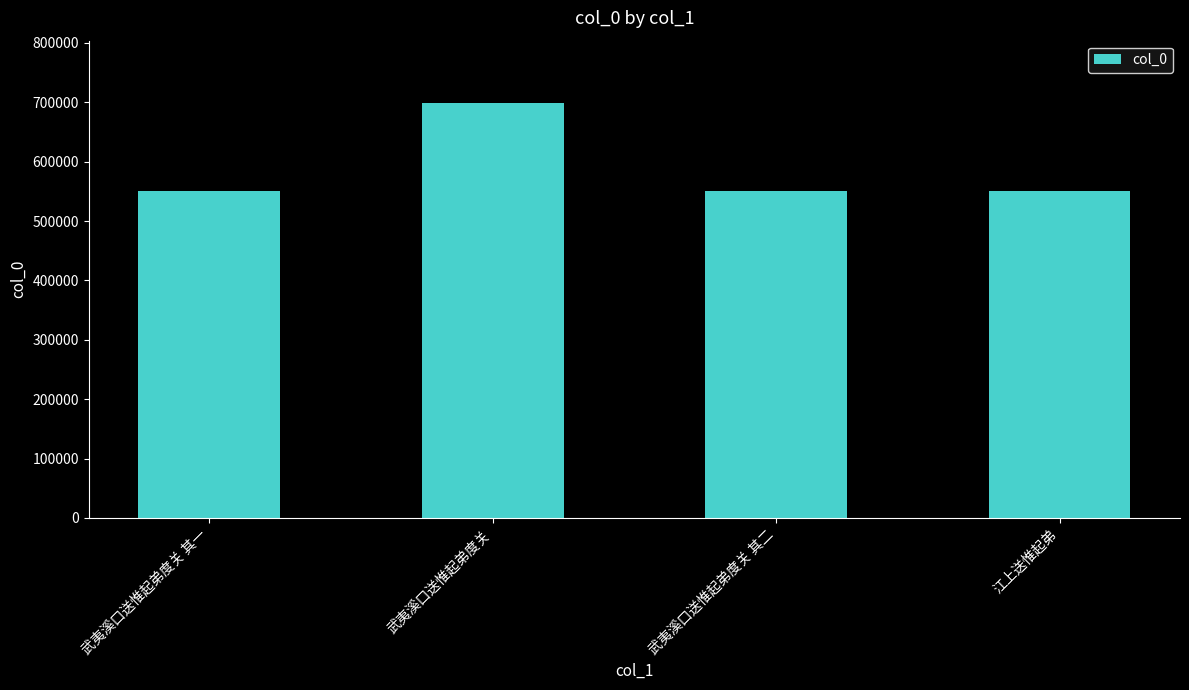

The value at 武夷溪口送惟起弟度关 其二 is 551237. True or false?

True